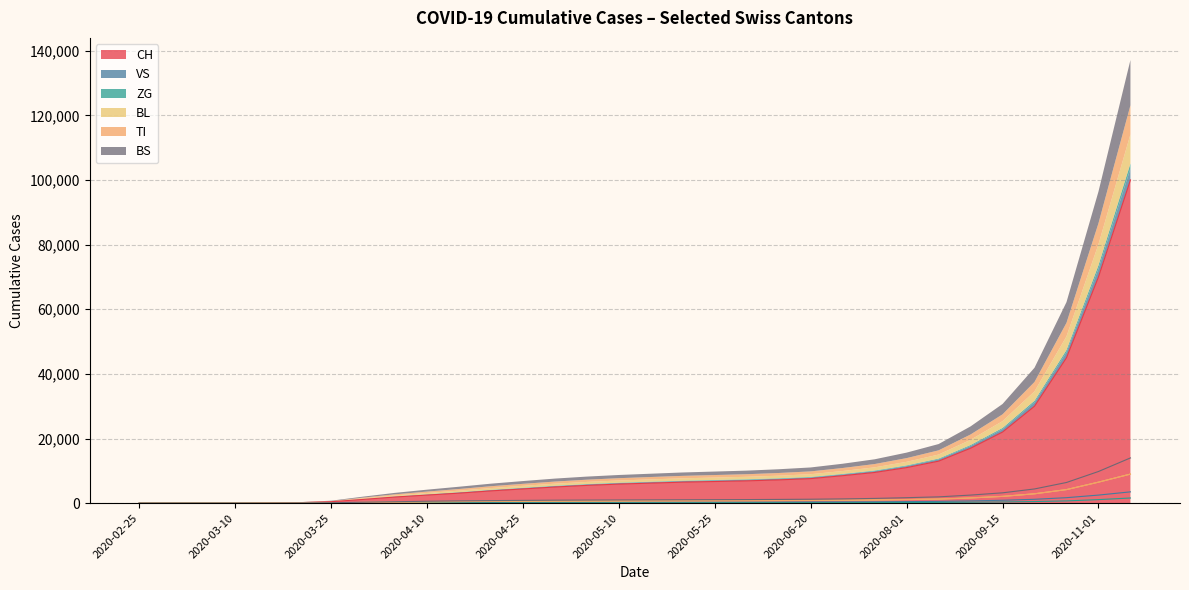

True or false: BS has more than 1 interior local peaks.

False